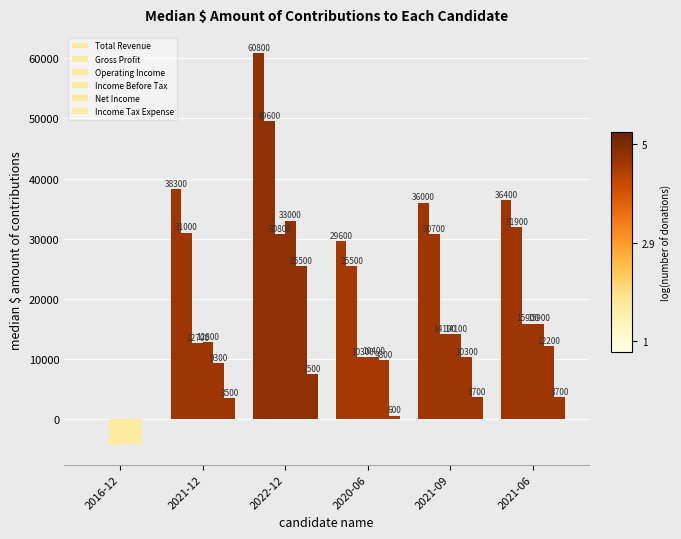

Is it true that Total Revenue equals 8756 at 2020-06?

False